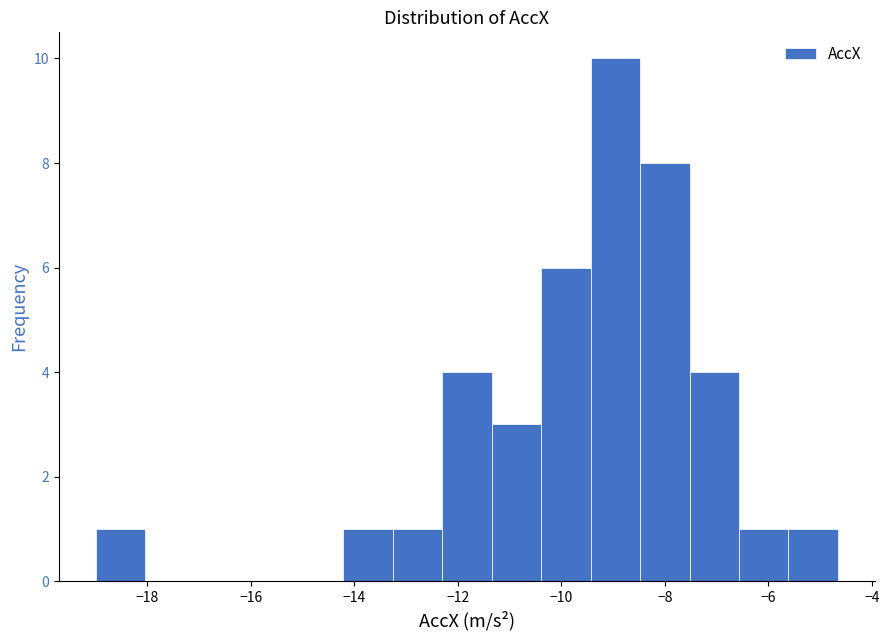

Reading left to right, transcribe this chart: for each bar, give the range it covers on the x-axis and its height. Neither the bar edges nor the heights are printed on the chart, so give them approximately, as read against the axes.

-19.0 to -18.0: 1
-18.0 to -17.0: 0
-17.0 to -16.2: 0
-16.2 to -15.2: 0
-15.2 to -14.2: 0
-14.2 to -13.2: 1
-13.2 to -12.4: 1
-12.4 to -11.4: 4
-11.4 to -10.4: 3
-10.4 to -9.4: 6
-9.4 to -8.4: 10
-8.4 to -7.6: 8
-7.6 to -6.6: 4
-6.6 to -5.6: 1
-5.6 to -4.6: 1